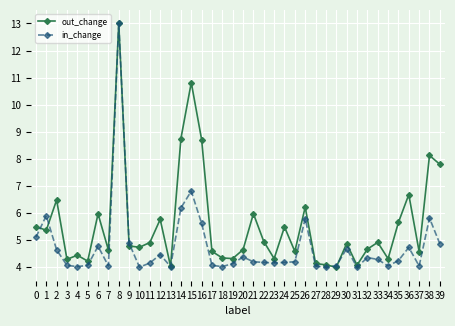

How many data points does each series have?

40